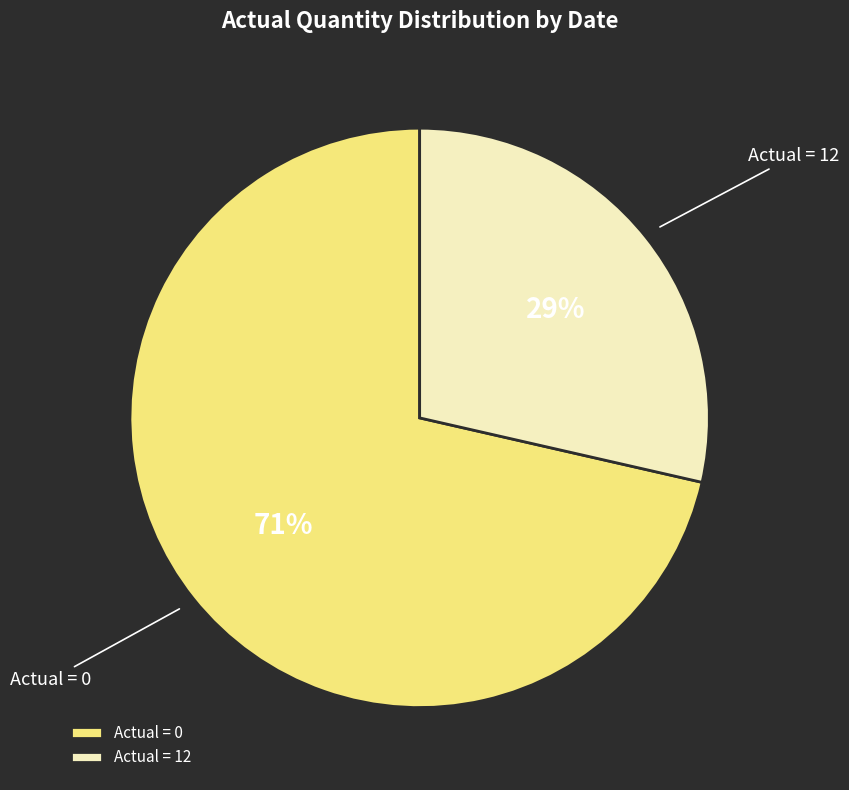

True or false: Actual = 12 accounts for 16% of the total.

False